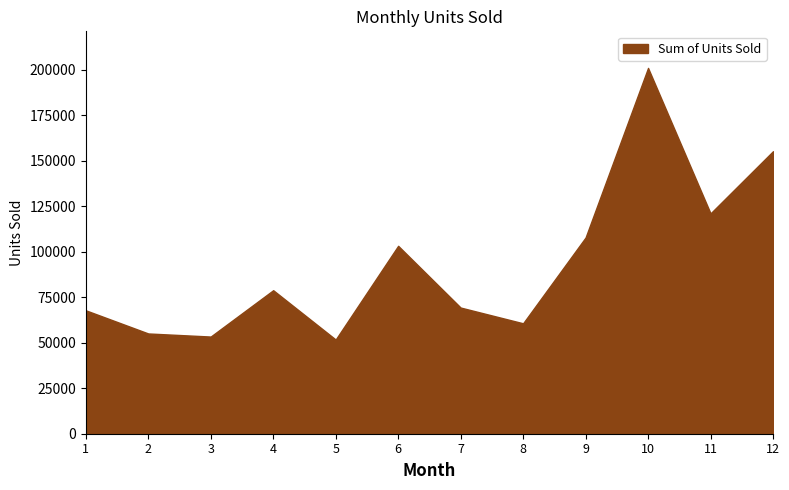

Reading left to right, what are all the values shown in this chart?

67841	55115	53420	78893	51771	103302	69355	60705	107881	201104	121131	155306